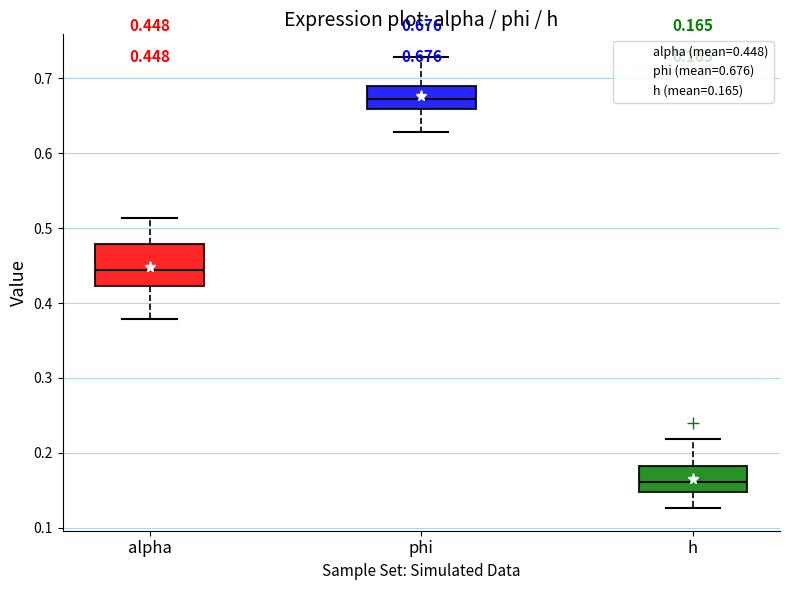

Which box is the tallest, from its lower edge to its upper edge?

alpha